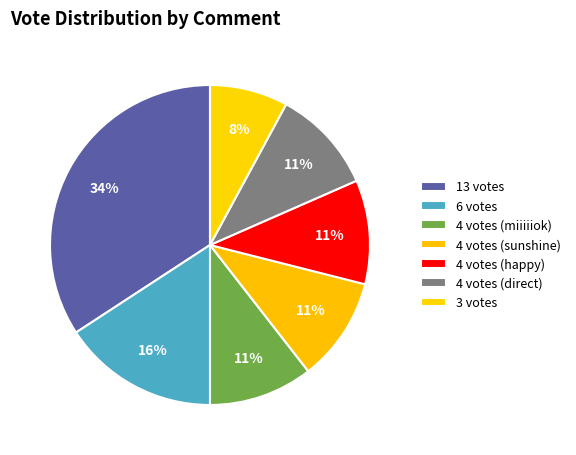

How many segments does this pie chart have?

7